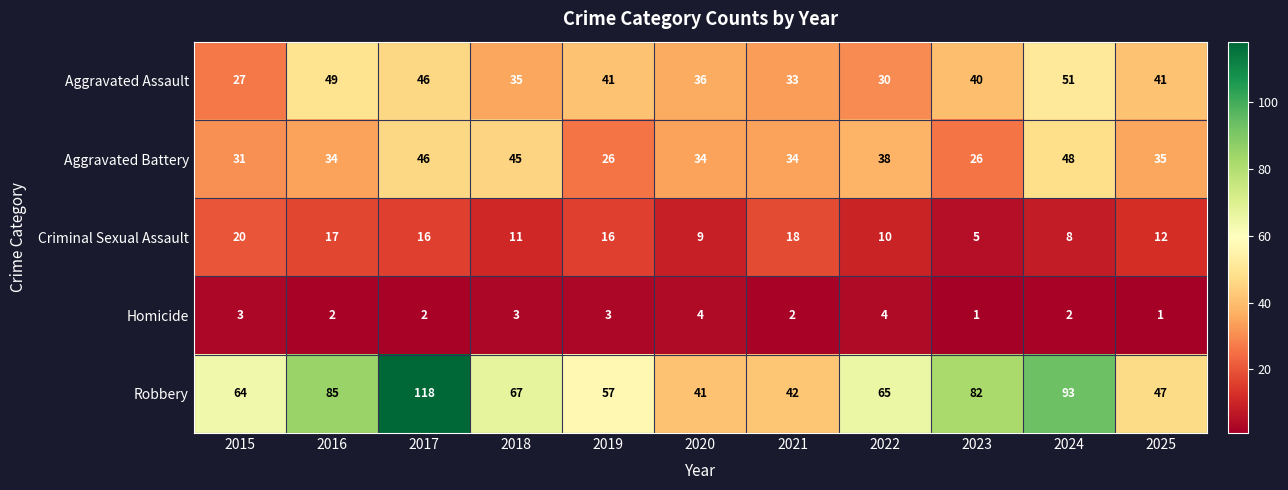

At which label does Criminal Sexual Assault first exceed 12?

2015